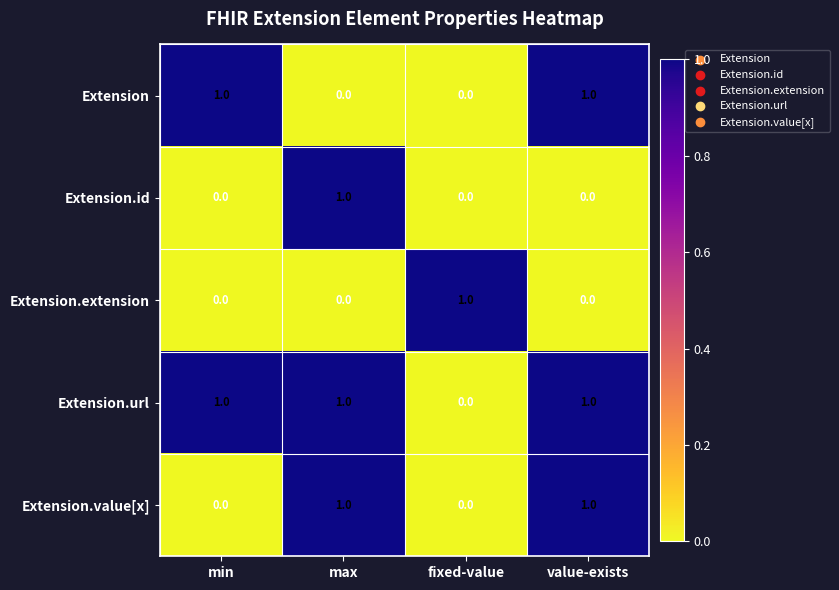

The Extension.url series shows 1 at min. True or false?

True